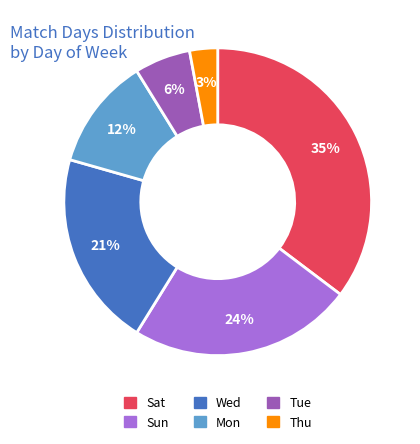

Is it true that Sun is 31% of the pie?

False